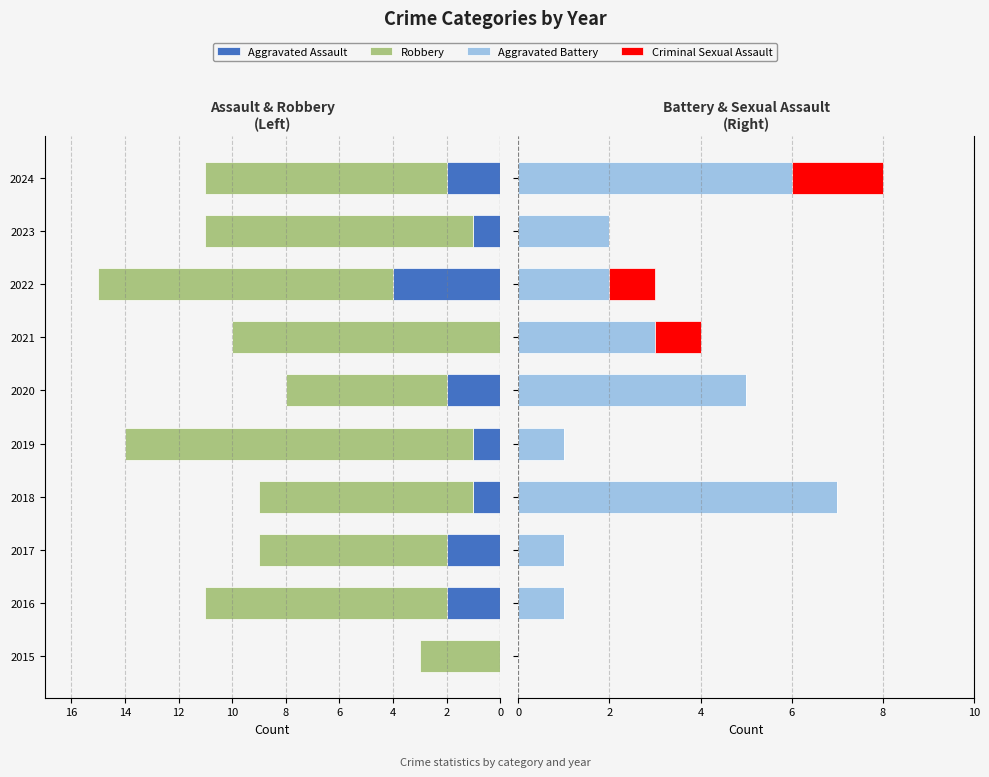

The value of Robbery at 2024 is -13. True or false?

False